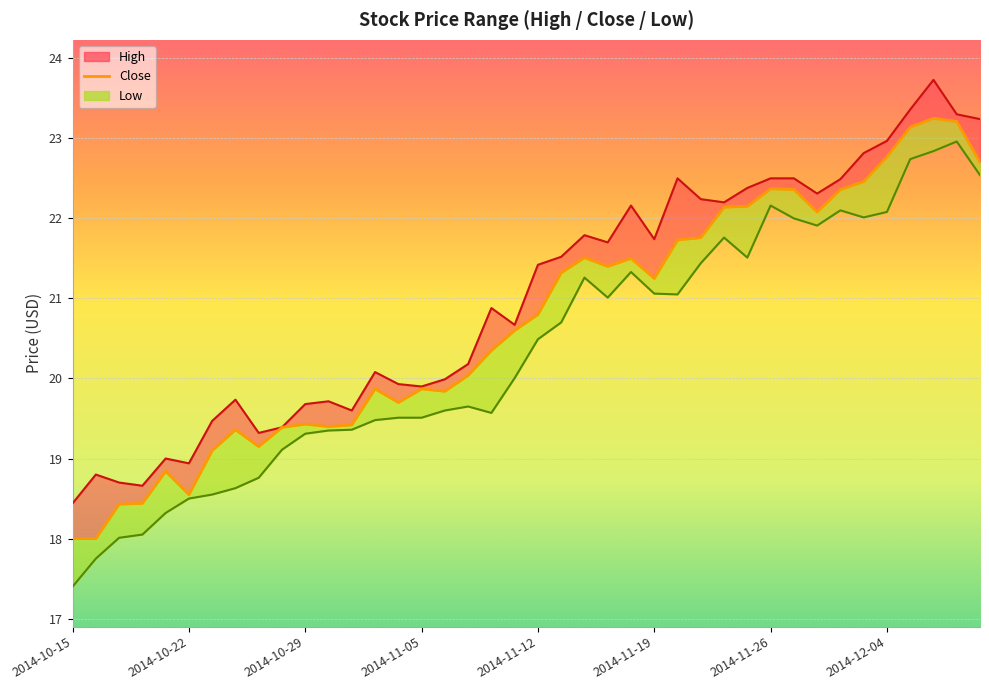

How many lines are shown in the chart?

3